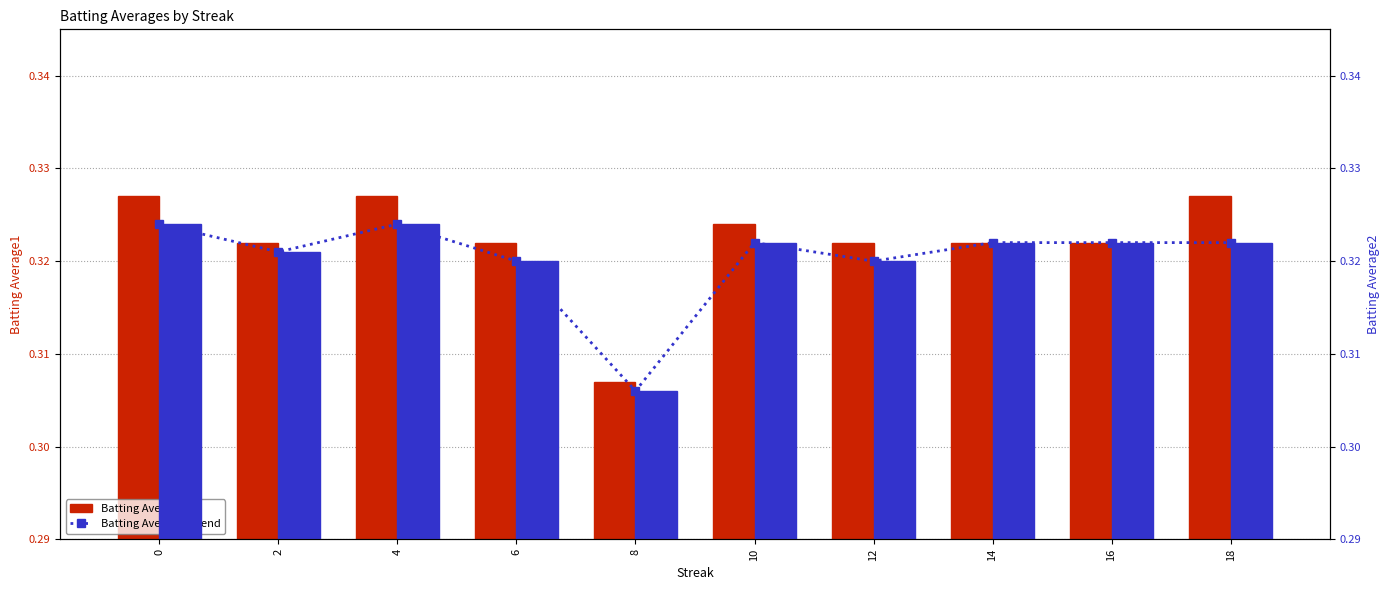

Count the Batting Average2 trend values in the range 0 to 1.

10